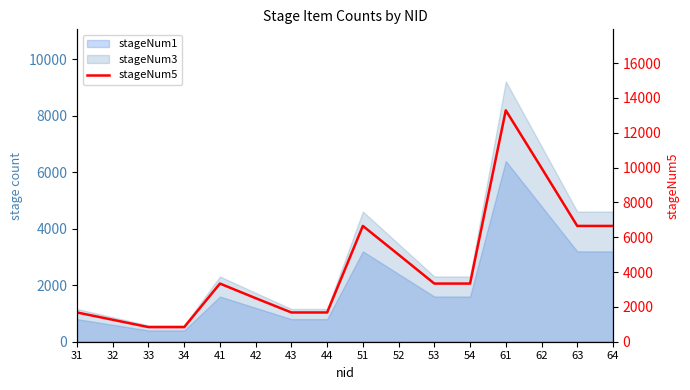

Reading left to right, what are all the values shown in this chart?

1680	1260	840	840	3340	2500	1680	1680	6650	5000	3340	3340	13290	9980	6650	6650